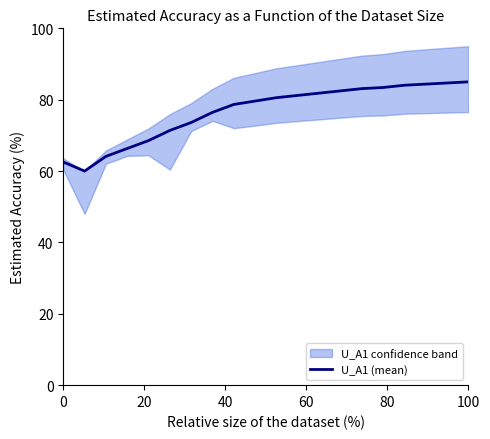

The value of U_A1 (mean) at 100 is 85.0. True or false?

True